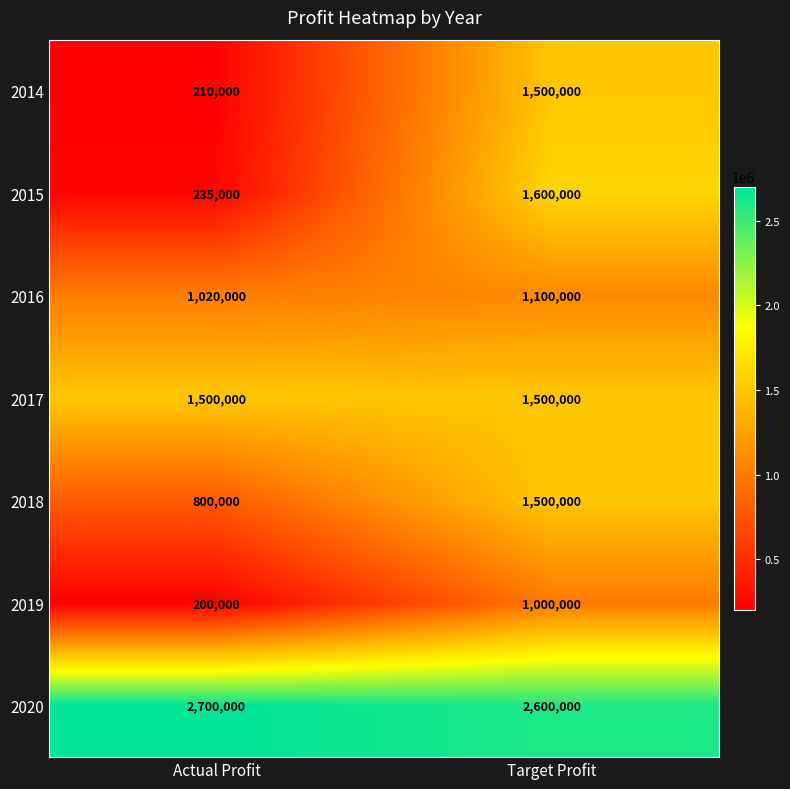

Reading left to right, what are all the values shown in this chart?

2014: Actual Profit=210000	Target Profit=1500000
2015: Actual Profit=235000	Target Profit=1600000
2016: Actual Profit=1020000	Target Profit=1100000
2017: Actual Profit=1500000	Target Profit=1500000
2018: Actual Profit=800000	Target Profit=1500000
2019: Actual Profit=200000	Target Profit=1000000
2020: Actual Profit=2700000	Target Profit=2600000